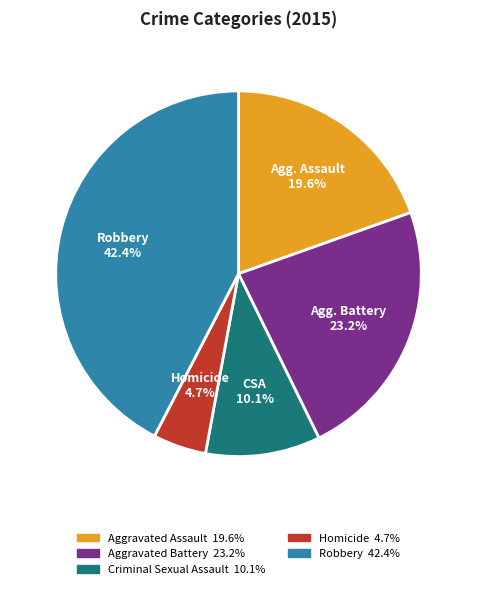

How many slices are in this pie chart?

5